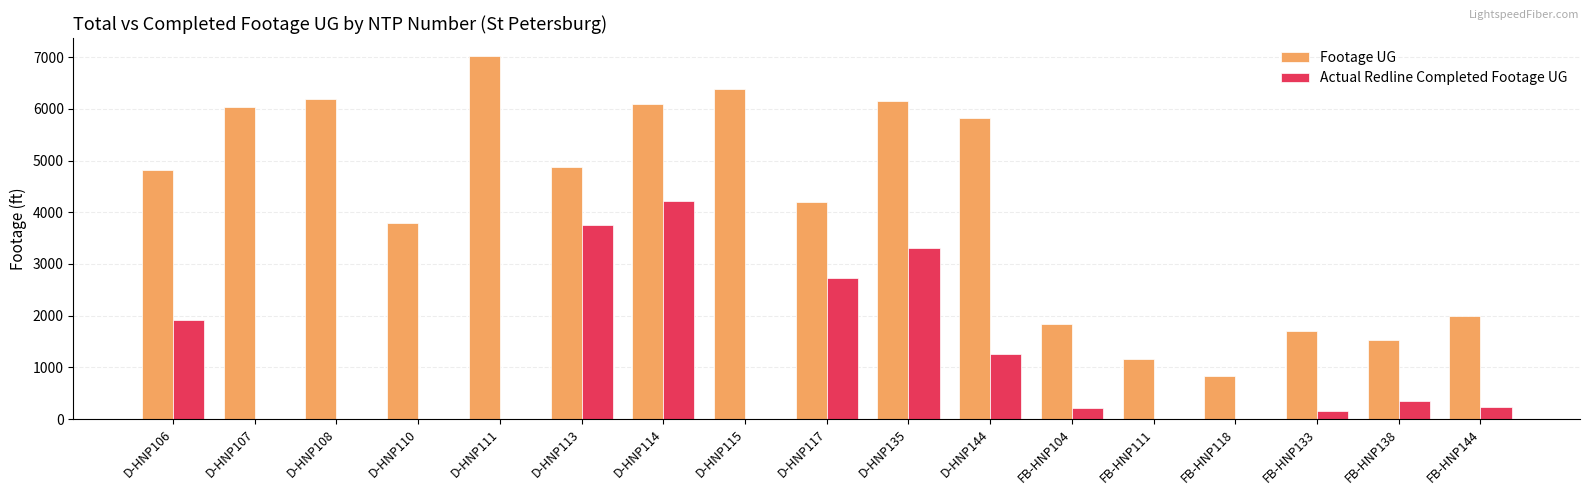

What is the sum of all Actual Redline Completed Footage UG values?

18131